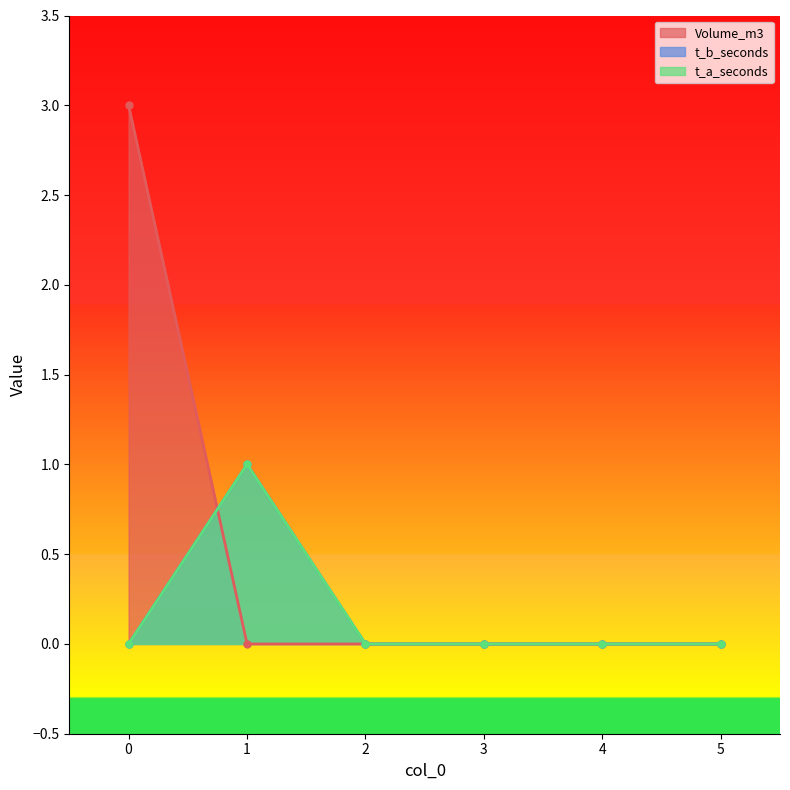

Rank the categories by Volume_m3 value from lowest to highest.

1, 2, 3, 4, 5, 0